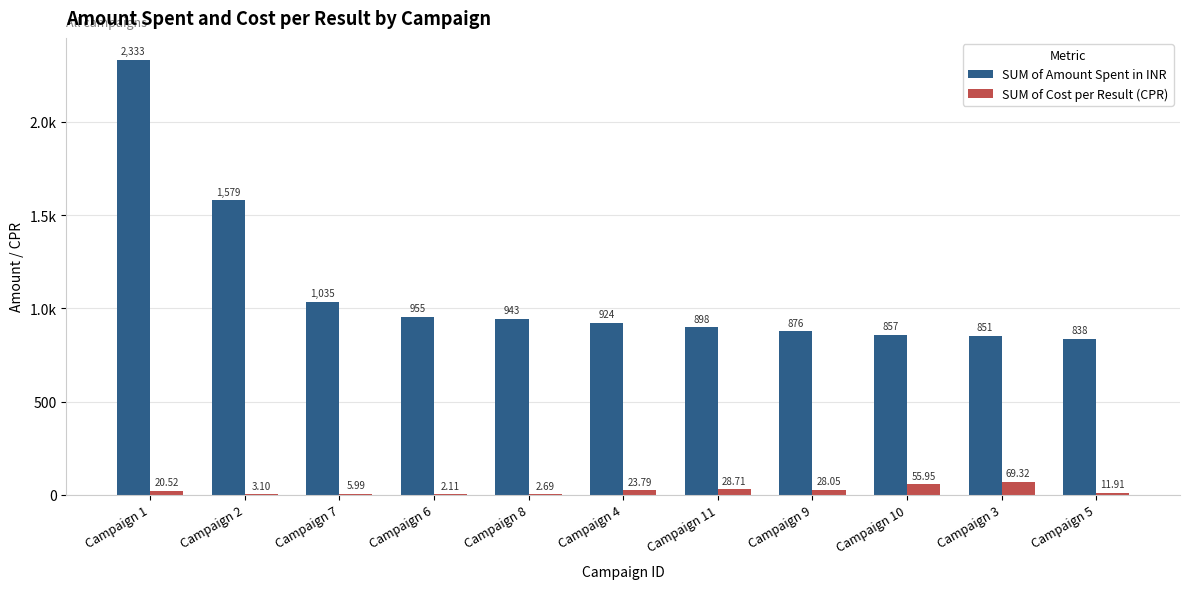

What are all the series names shown in the legend?

SUM of Amount Spent in INR, SUM of Cost per Result (CPR)